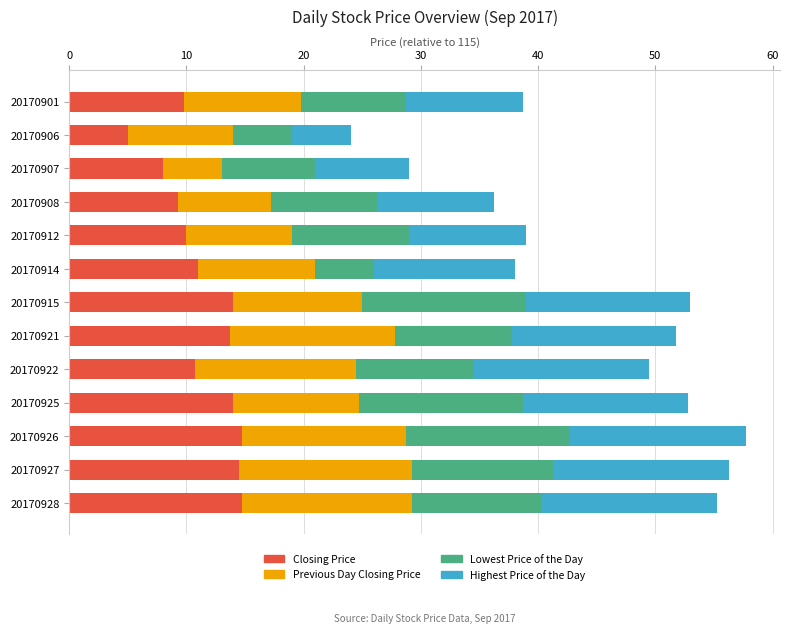

The Closing Price series shows 14.8 at 20170928. True or false?

True